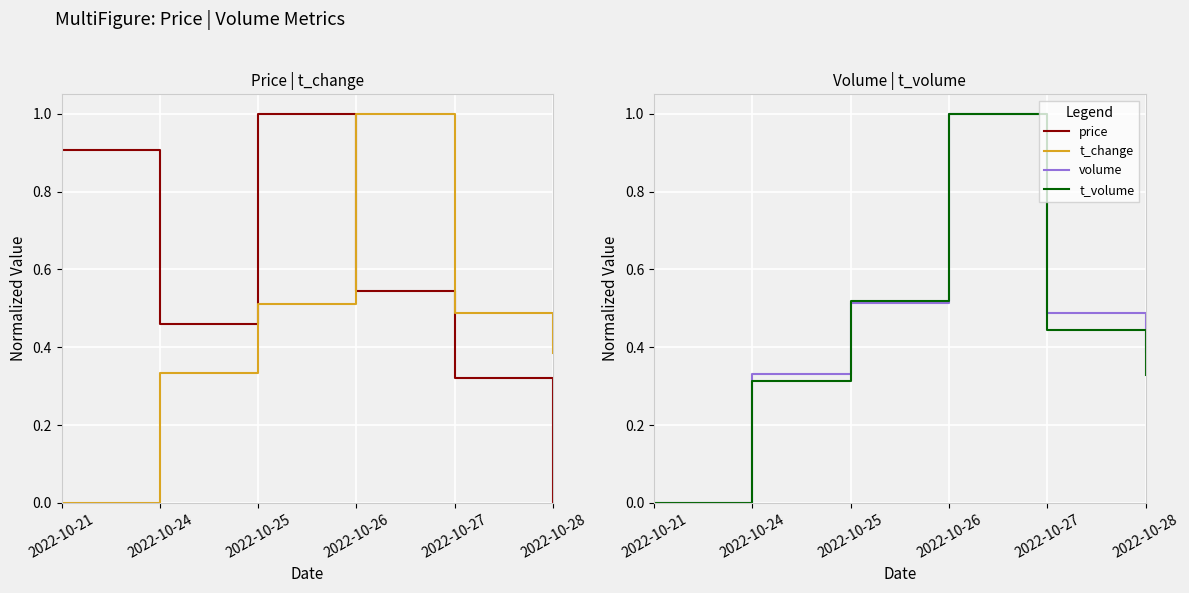

What is the spread (max minus min) of values at 2022-10-21?

0.9